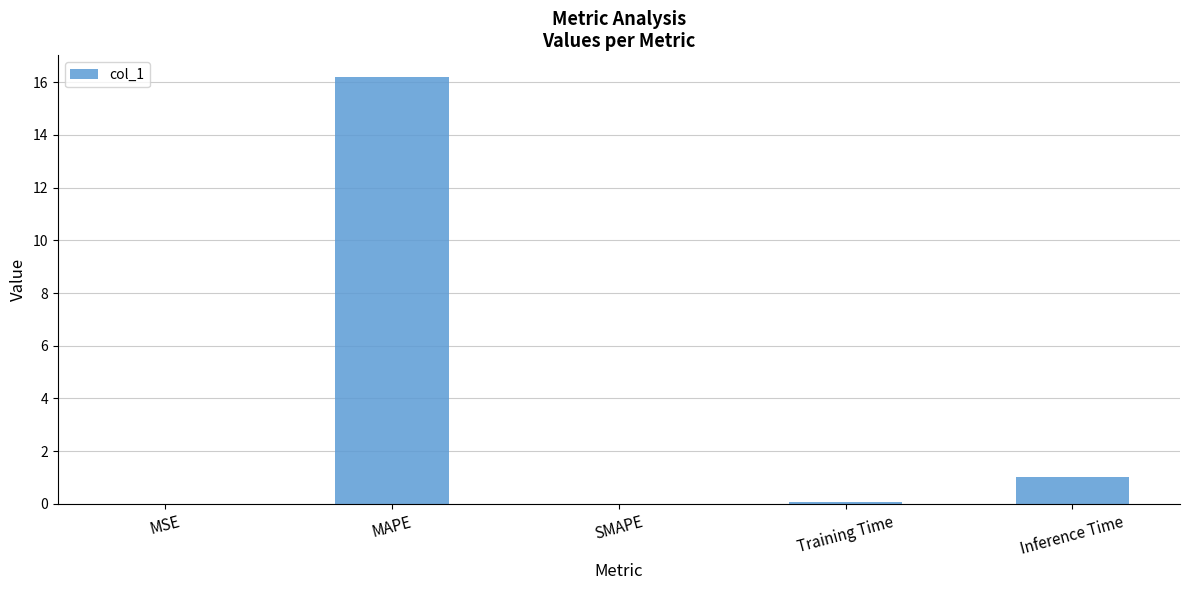

What is the maximum value shown in the chart?

16.2